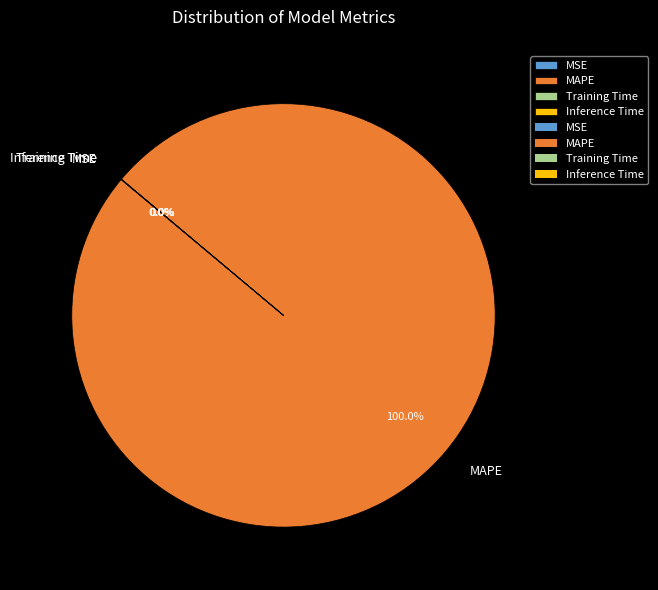

Does any single category account for the majority?

Yes